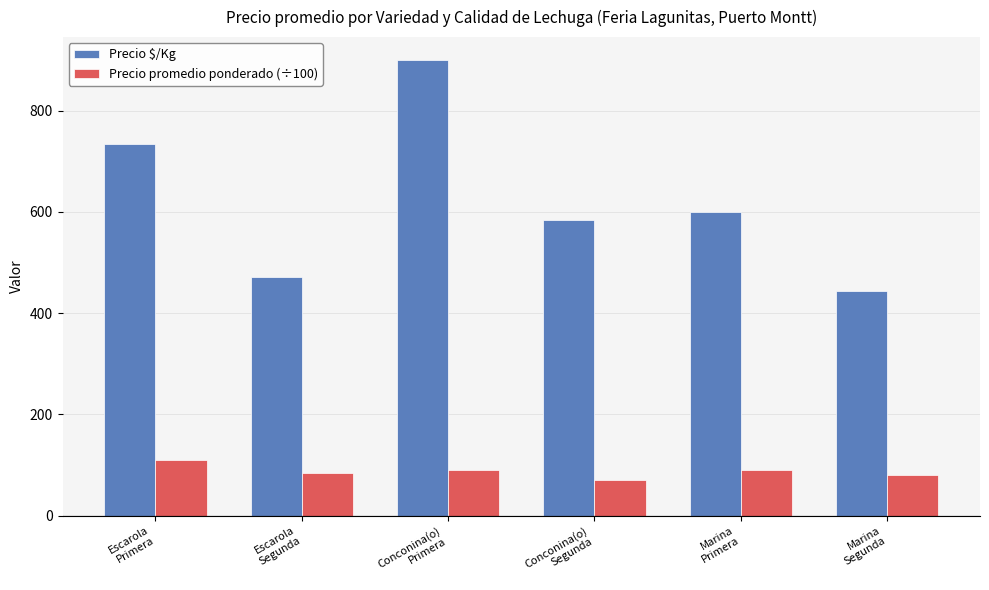

The value of Precio $/Kg at Conconina(o)
Primera is 900. True or false?

True